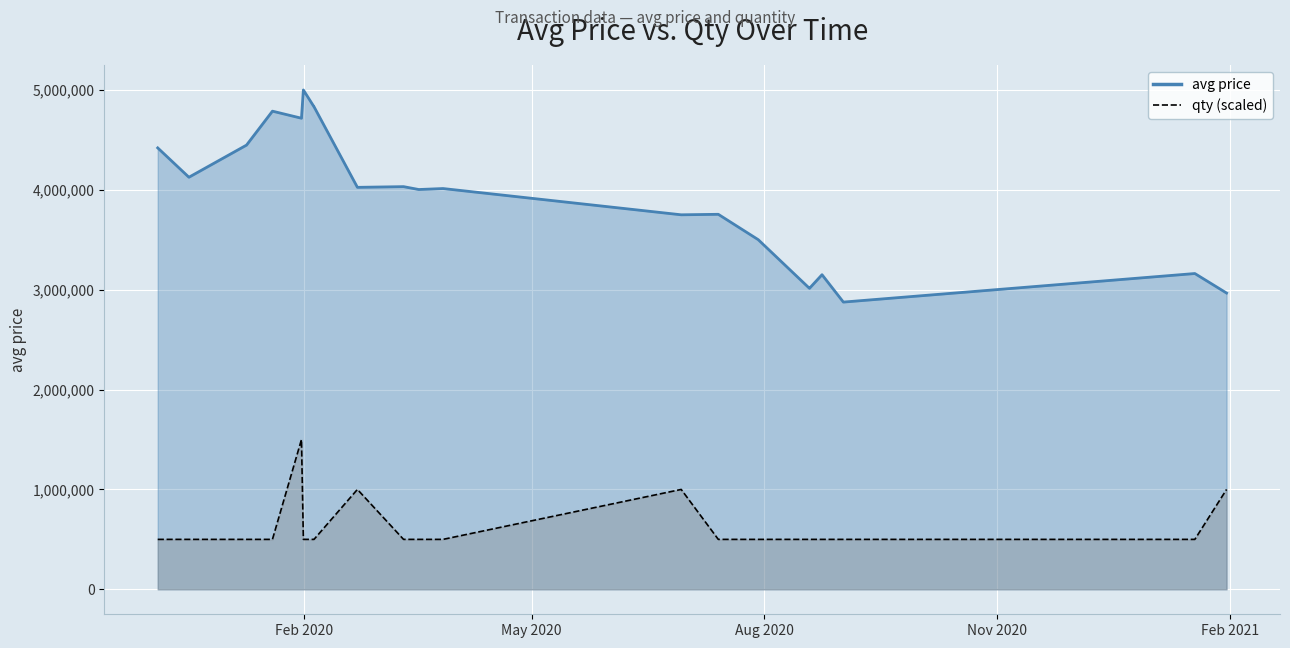

How many data points does each series have?

21